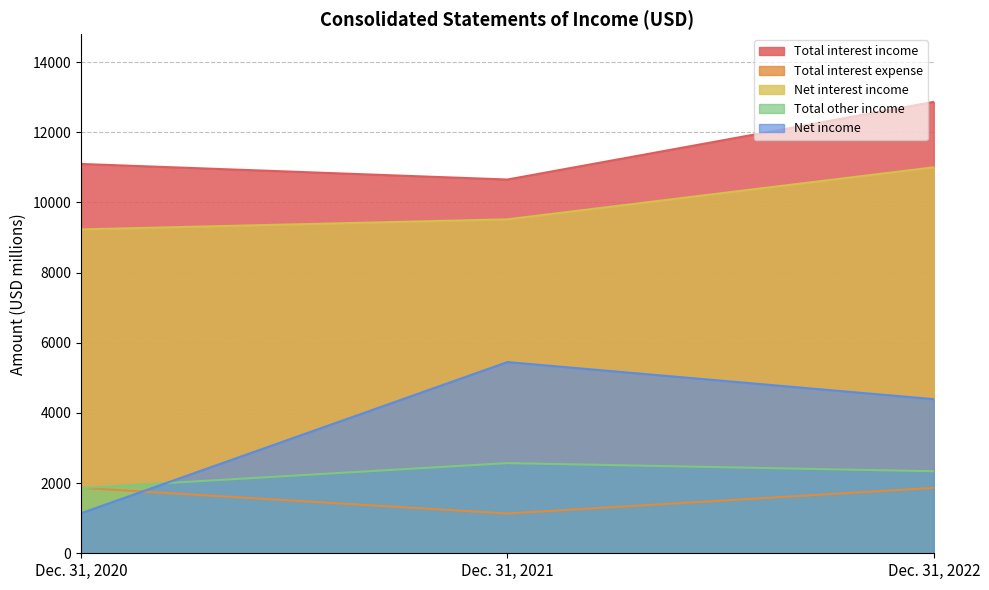

What is the difference between the maximum and minimum values in the Total other income series?

712